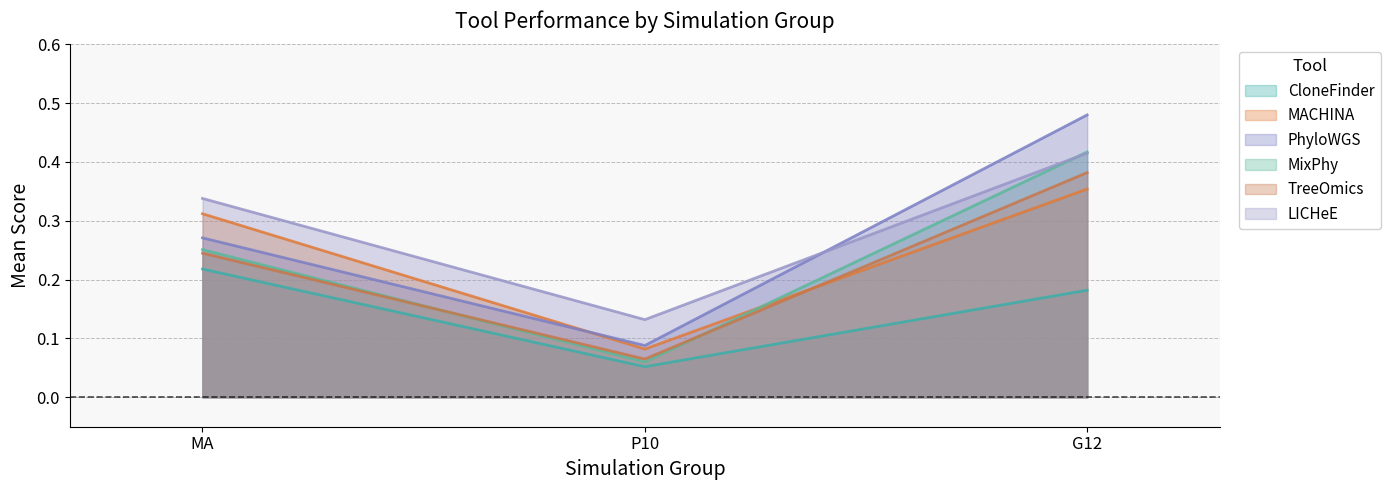

Is it true that CloneFinder equals 0.1 at P10?

False